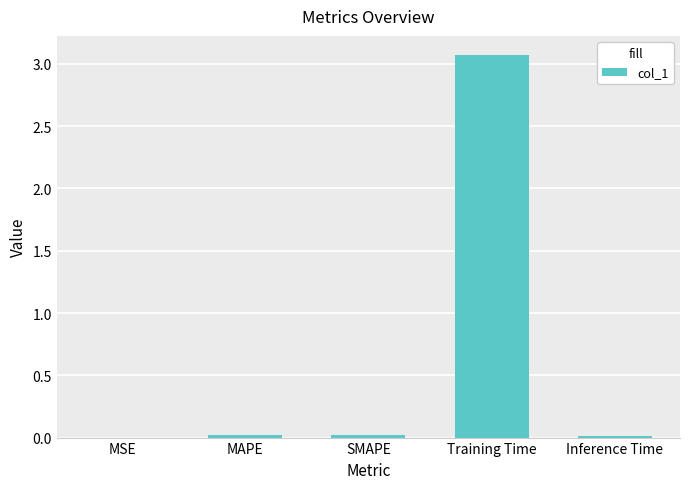

The chart shows a value of 0.0 at MSE. True or false?

True